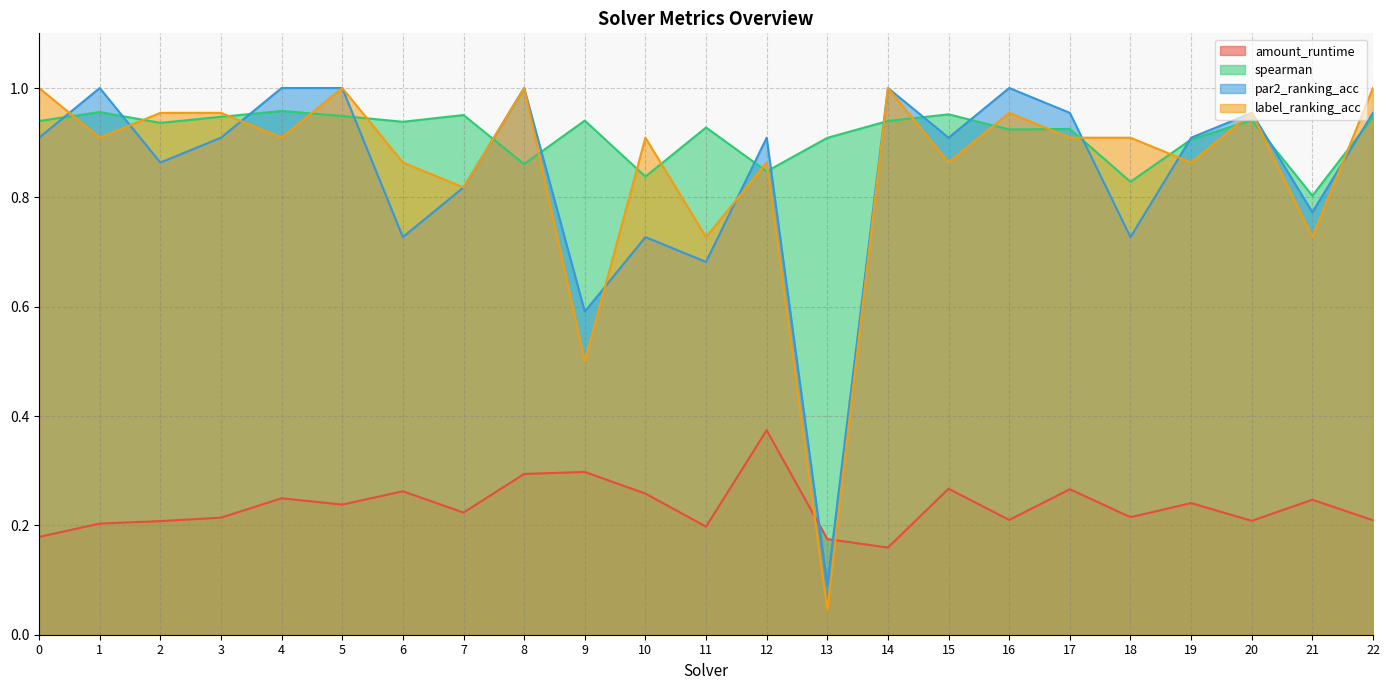

What are all the series names shown in the legend?

amount_runtime, spearman, par2_ranking_acc, label_ranking_acc